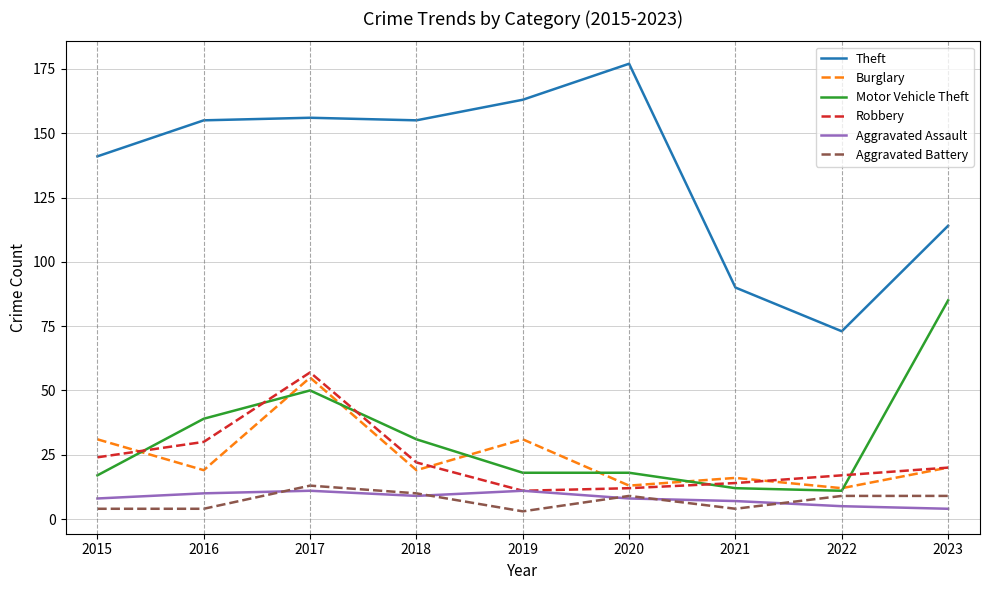

True or false: Theft and Robbery cross at least once.

False